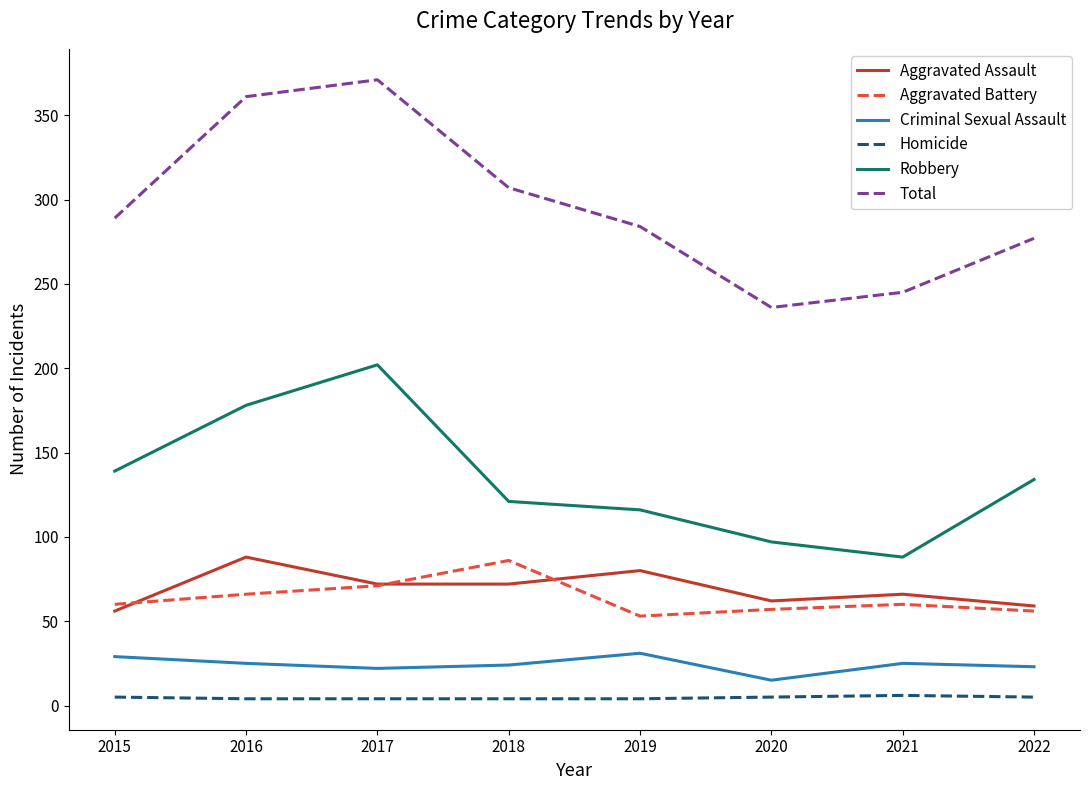

How many lines are shown in the chart?

6